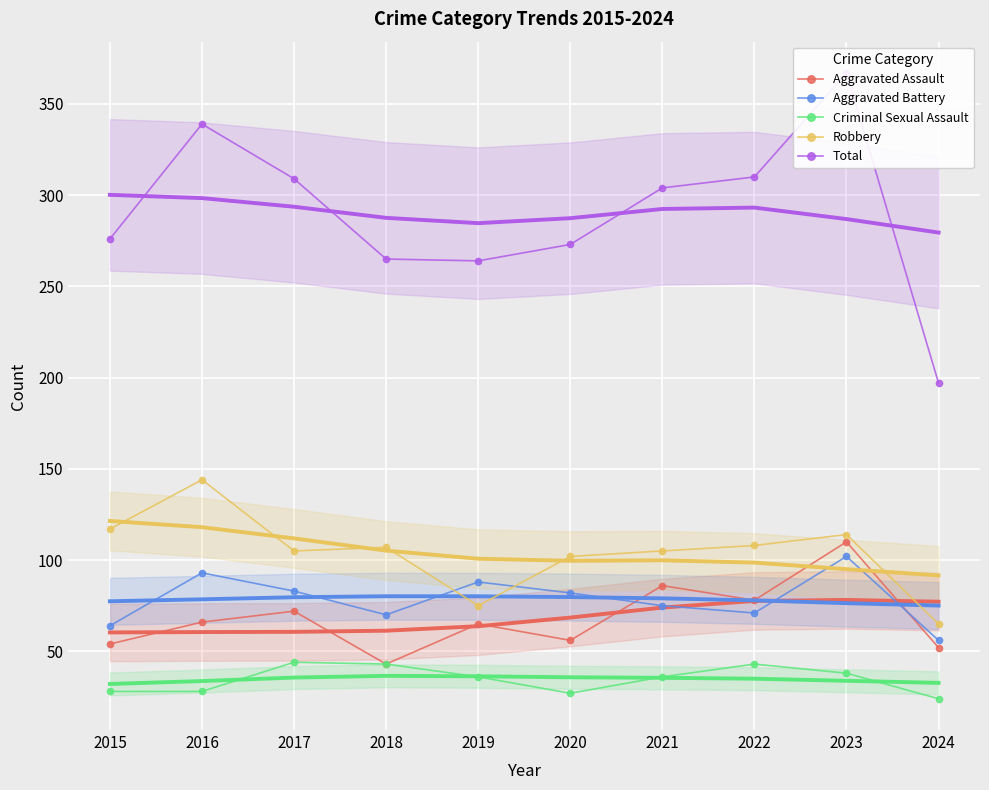

Is the value of Aggravated Battery at 2024 greater than the value of Aggravated Assault at 2017?

No